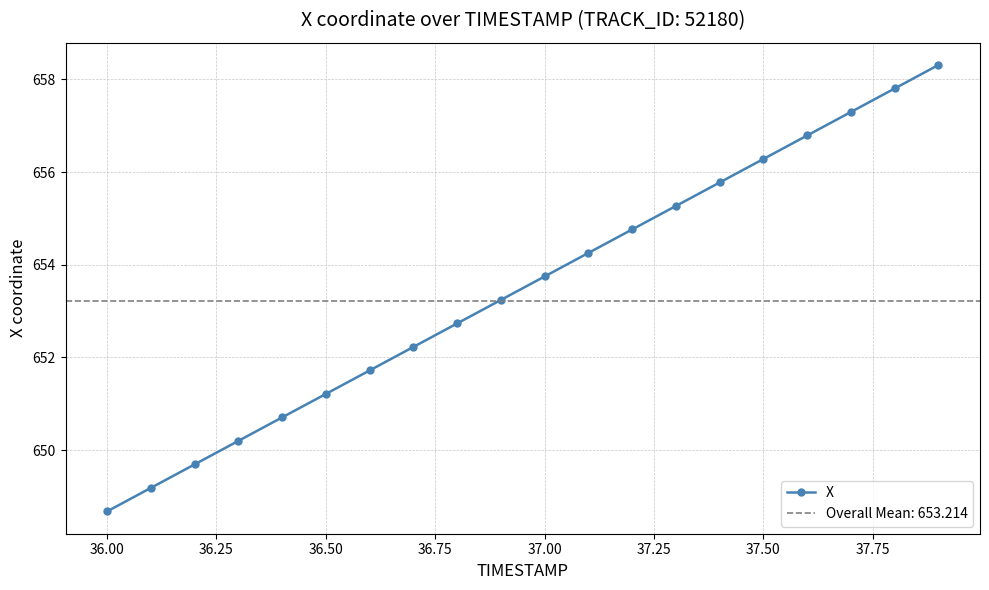

What is the lowest value of the X series?

648.7